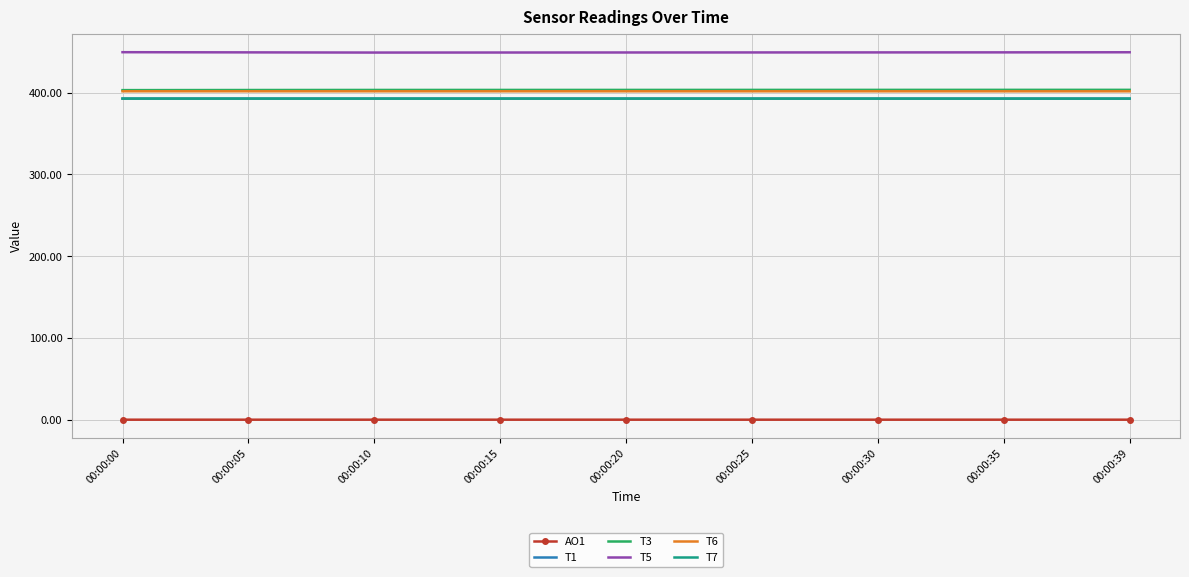

What is the lowest value of the T7 series?

392.8